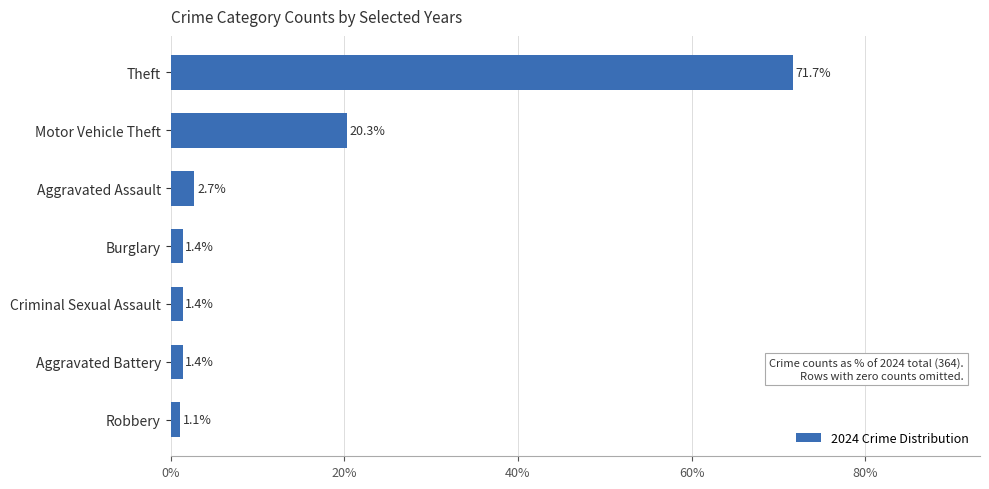

What is the minimum value shown in the chart?

1.1